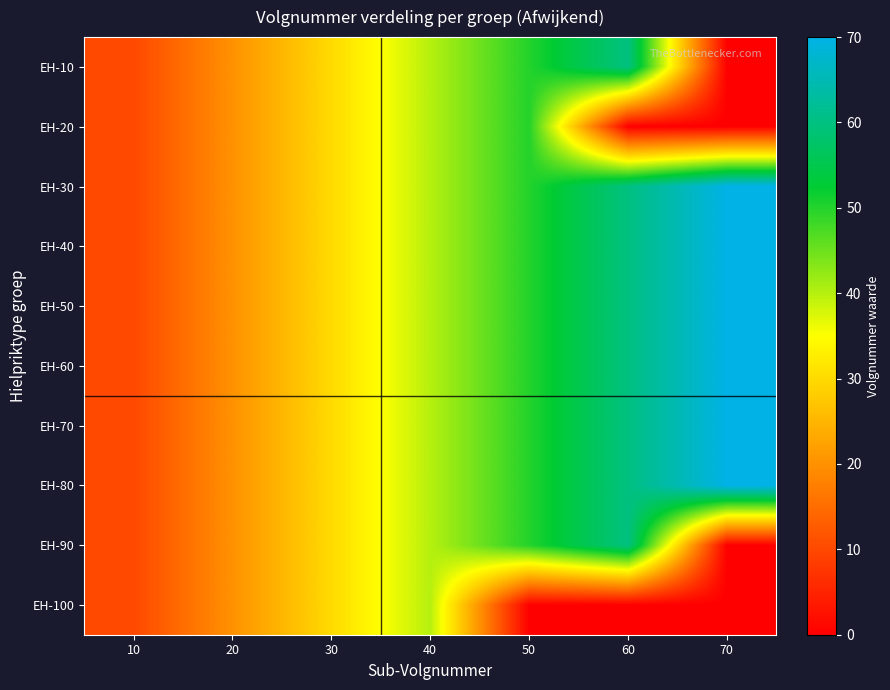

At which category is the sum across all series the highest?

60